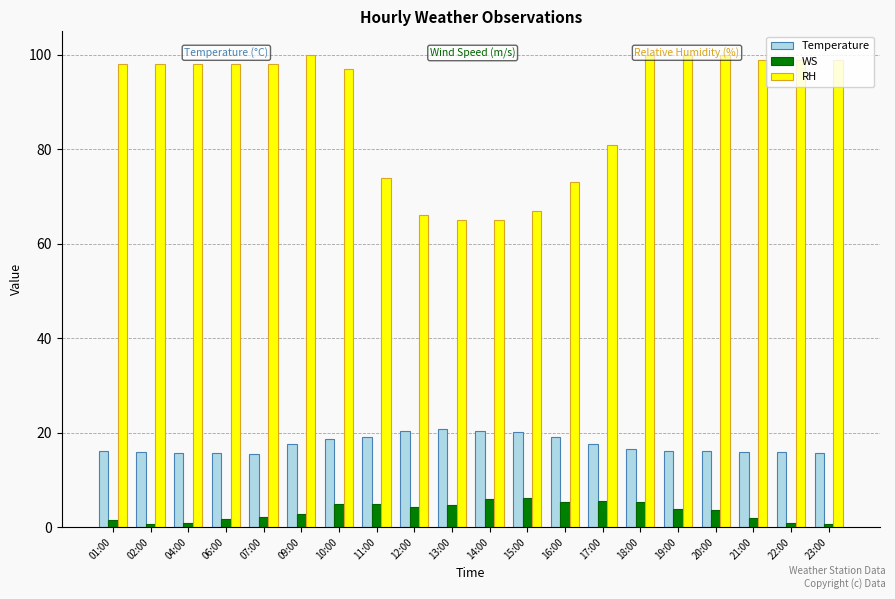

Which series changed the most between 02:00 and 17:00?

RH